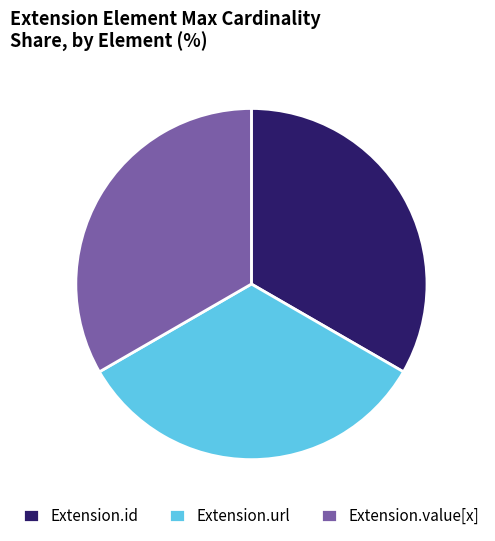

Is there any slice that represents more than half of the pie?

No